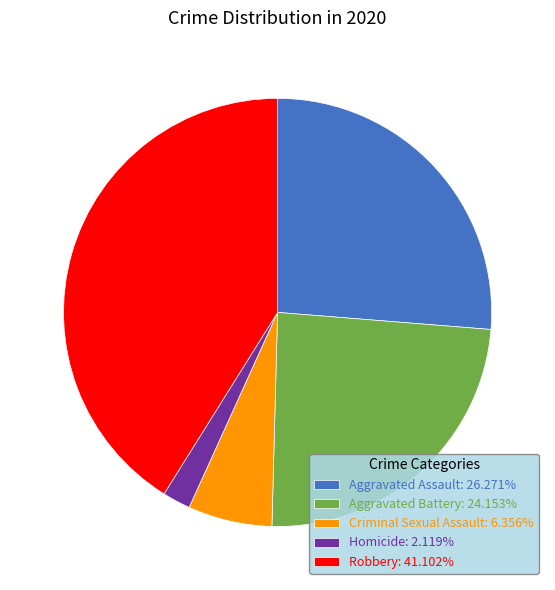

What is the ratio of the value at Aggravated Assault: 26.271% to the value at Robbery: 41.102%?

0.6